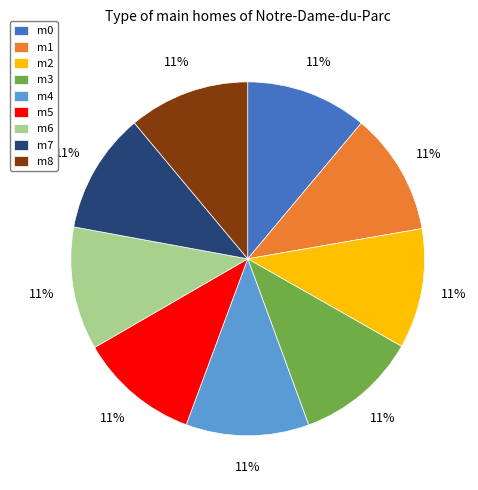

To the nearest percent, what portion does m8 represent?

11%